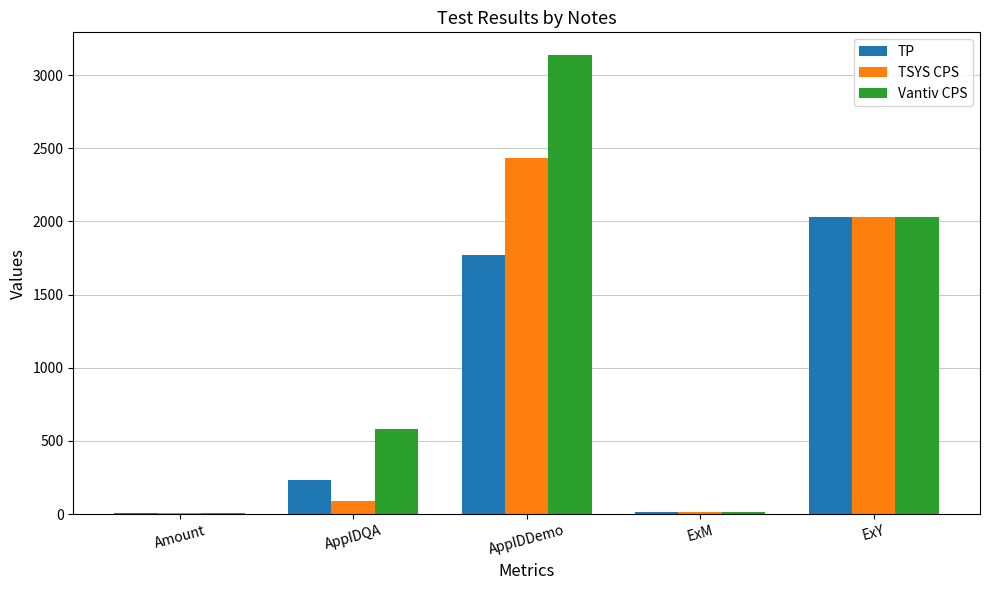

What is the label of the 1st bar from the right?

ExY